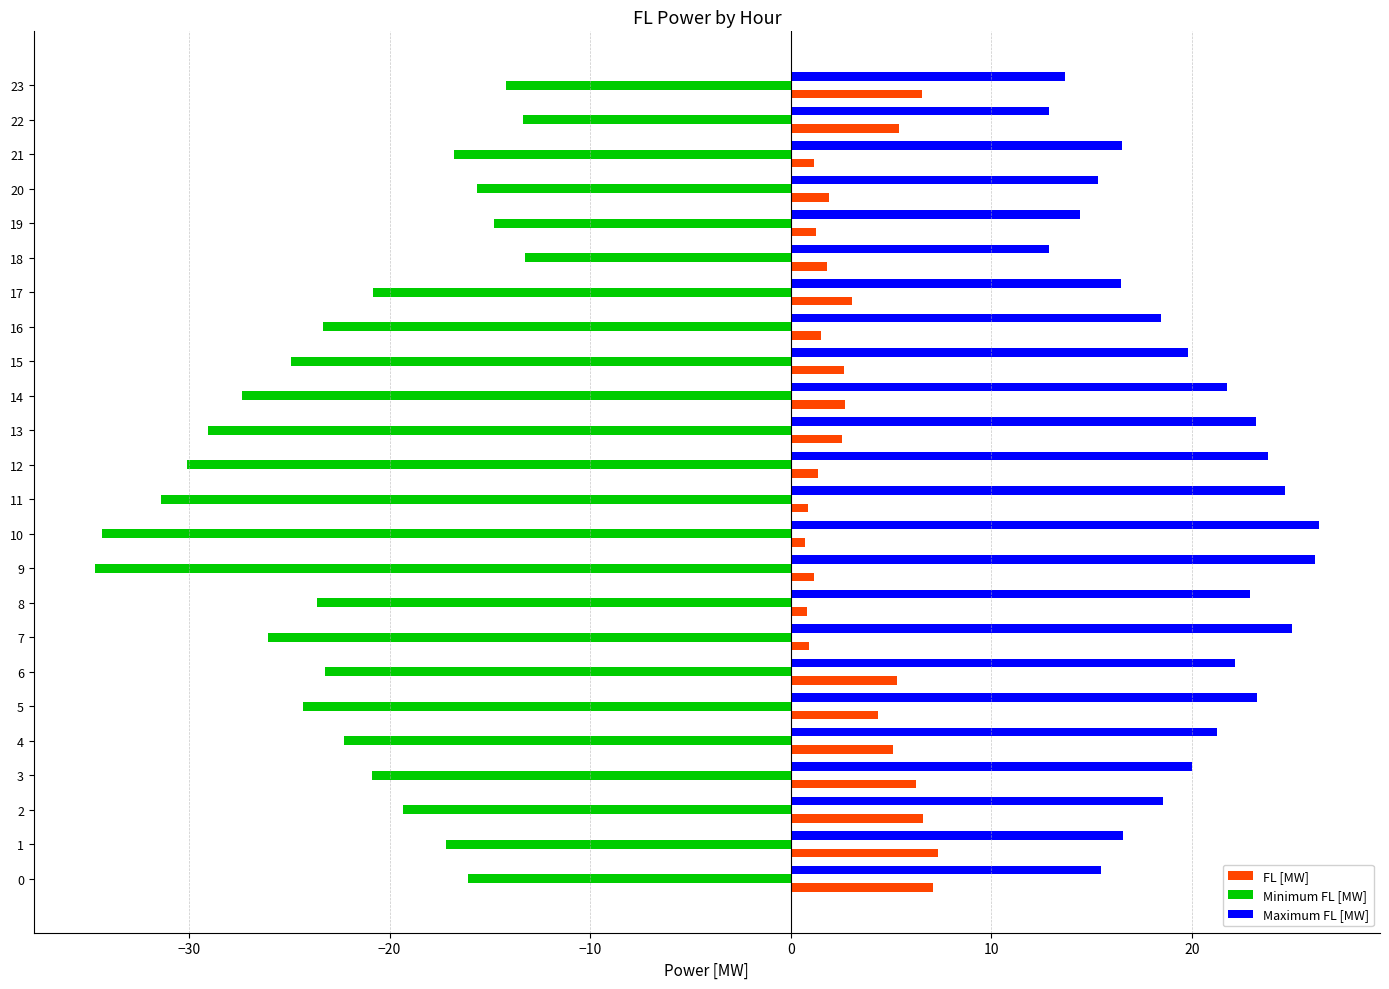

The Maximum FL [MW] series shows 5.4 at 11. True or false?

False